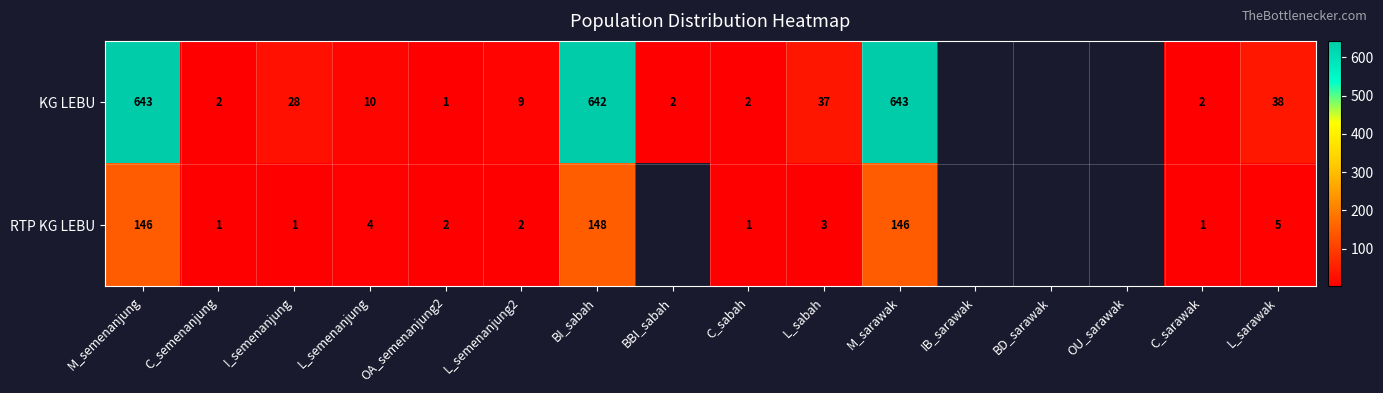

The value of KG LEBU at L_sarawak is 10. True or false?

False